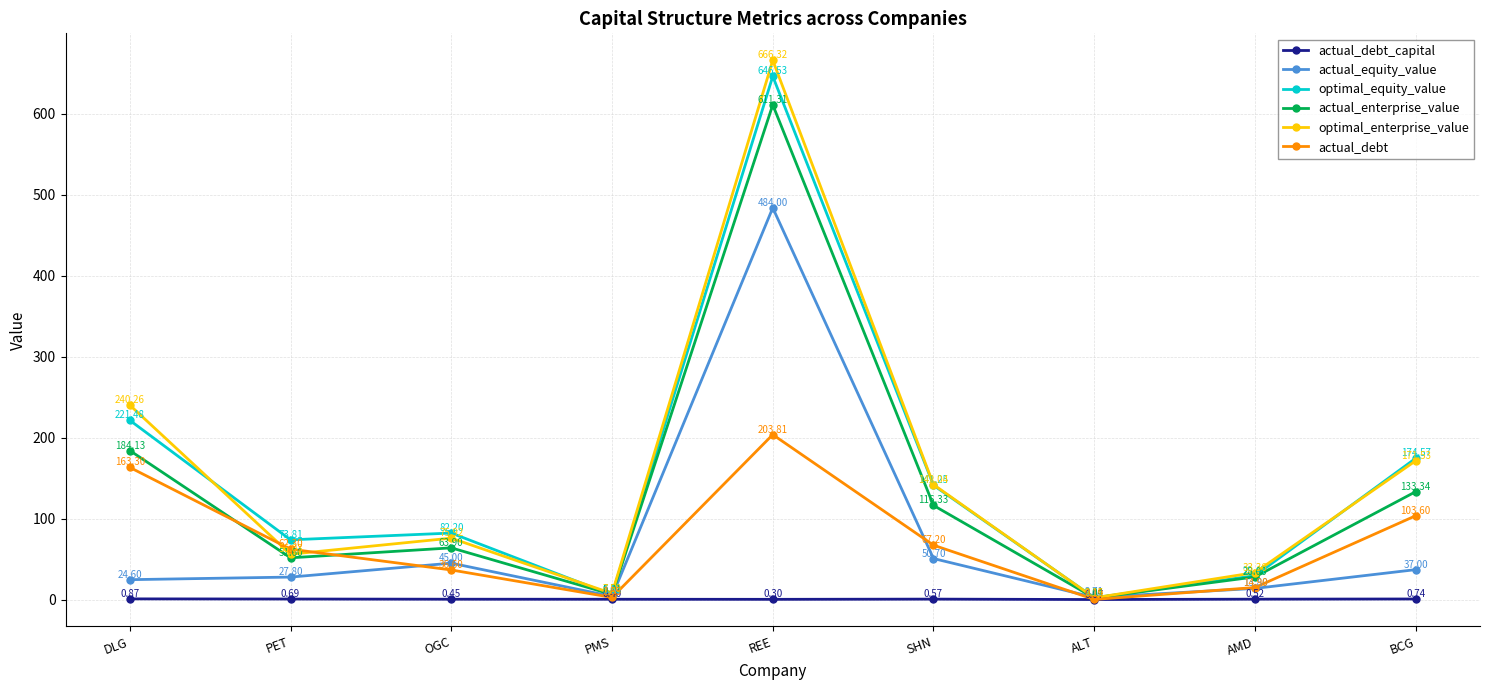

What is the label of the 4th point from the right?

SHN